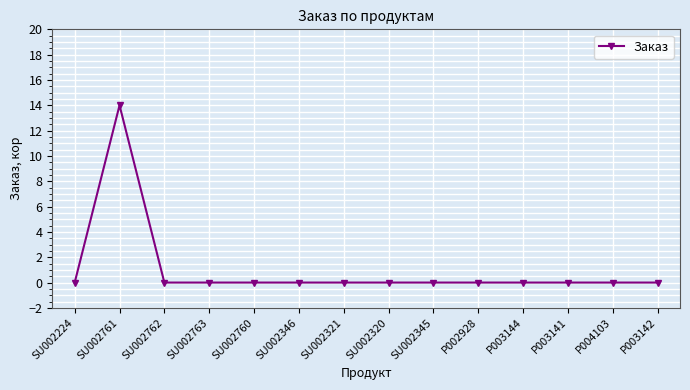

What is the label of the 4th point from the right?

P003144